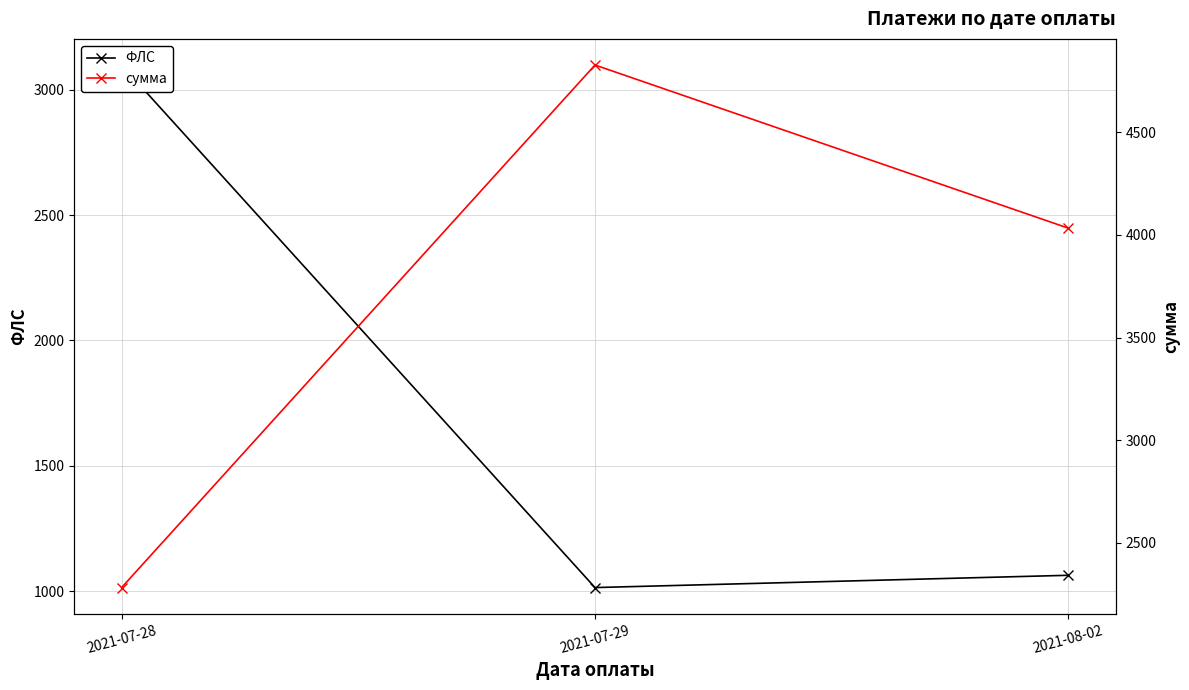

Which series has the largest total across all categories?

сумма